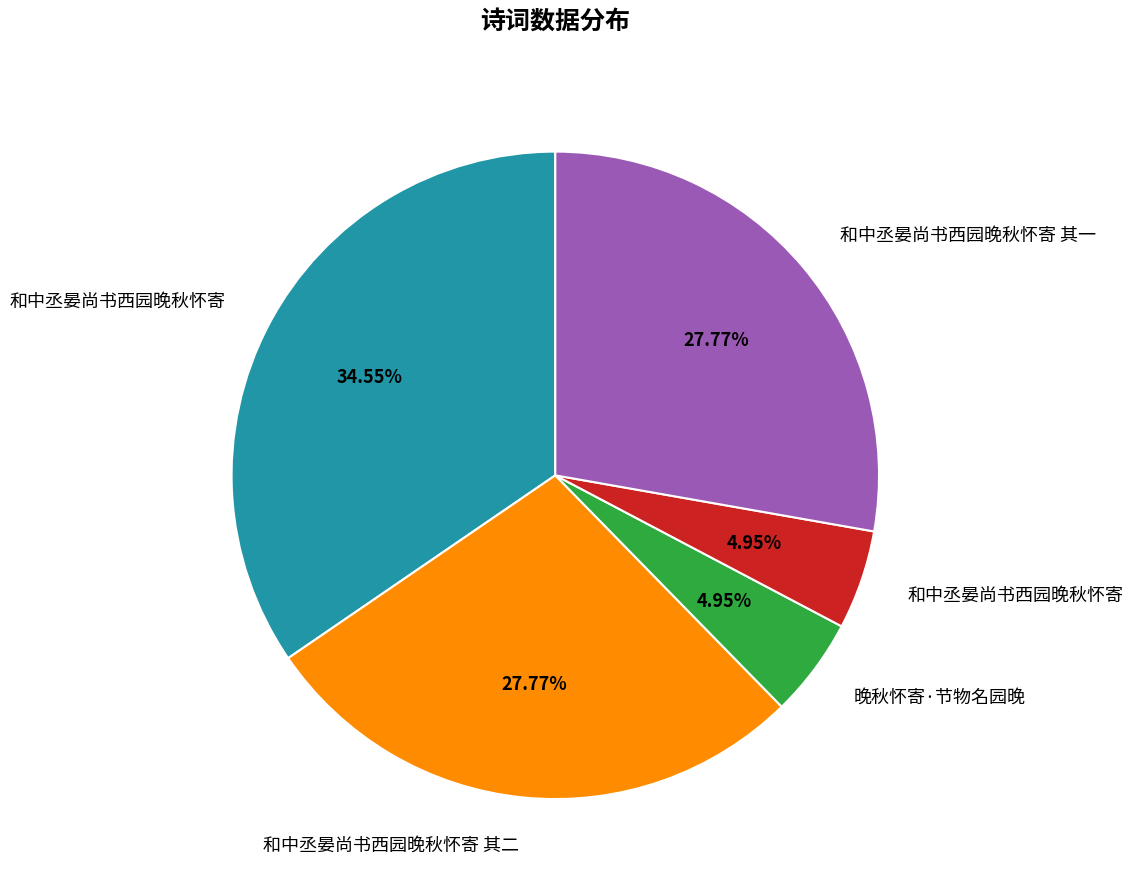

Is there a majority slice in this chart?

No